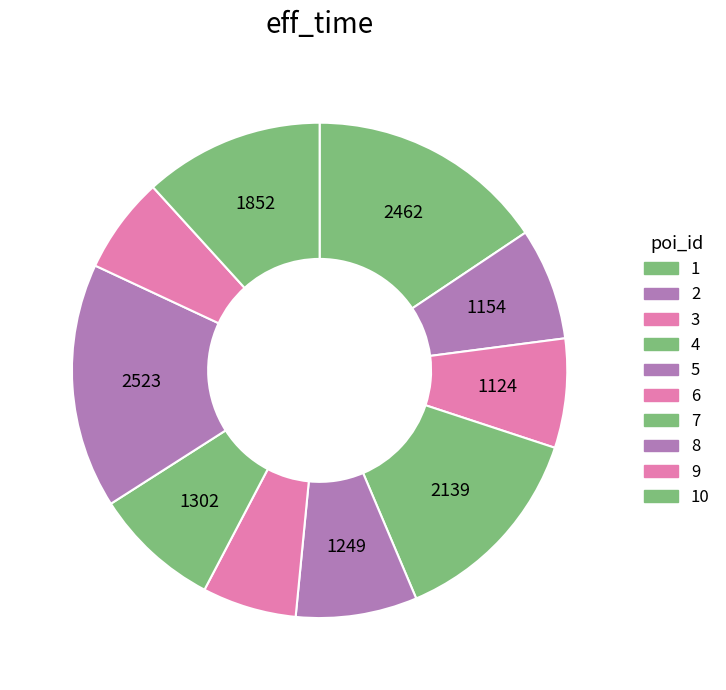

How many segments does this pie chart have?

10